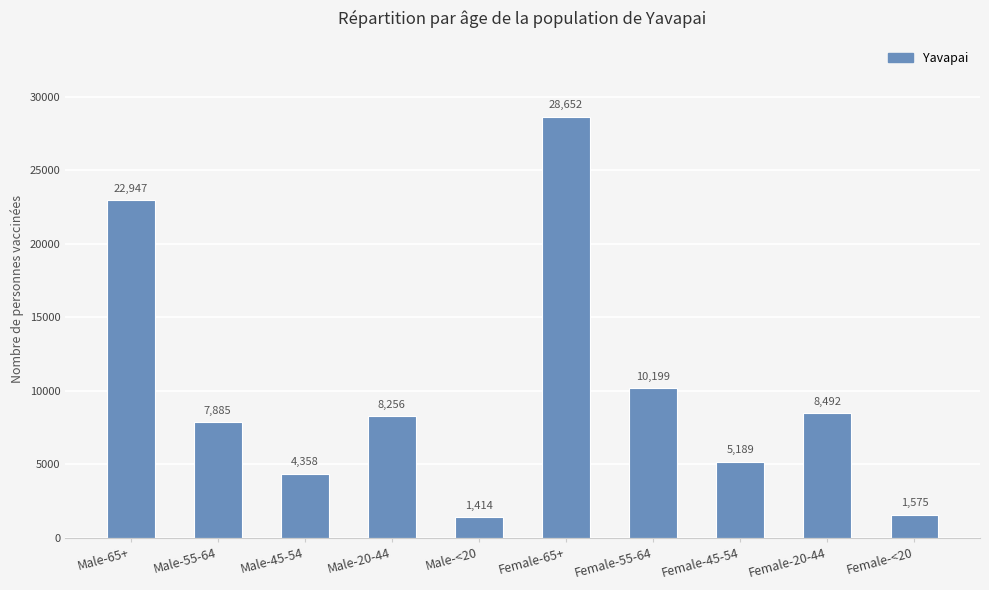

The value at Female-55-64 is 6923. True or false?

False